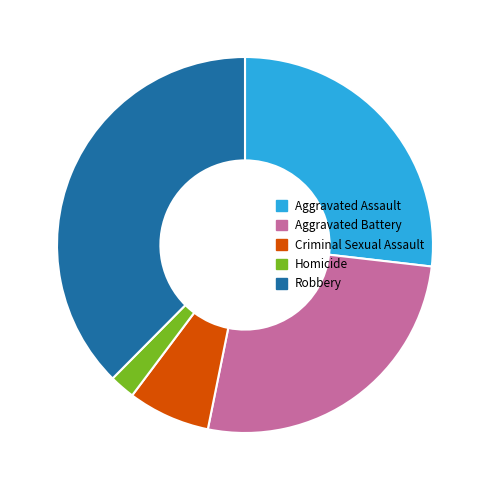

Which slice is the smallest?

Homicide